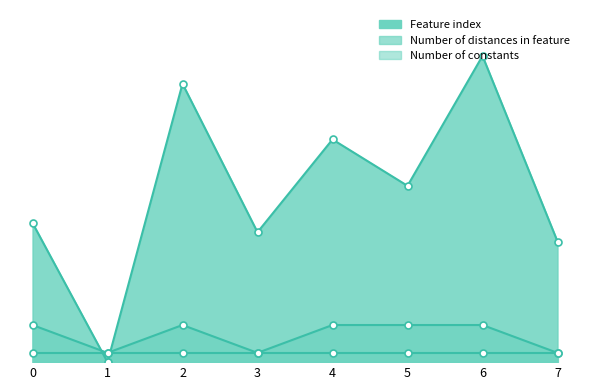

The Number of distances in feature series shows 2 at 5. True or false?

False